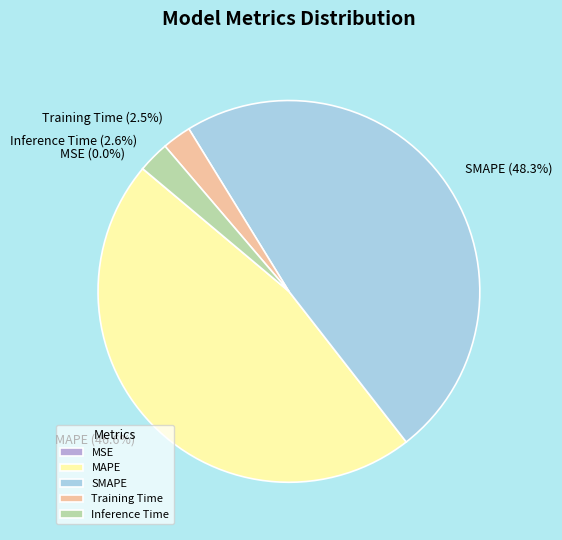

To the nearest percent, what is the average slice percentage?

20%